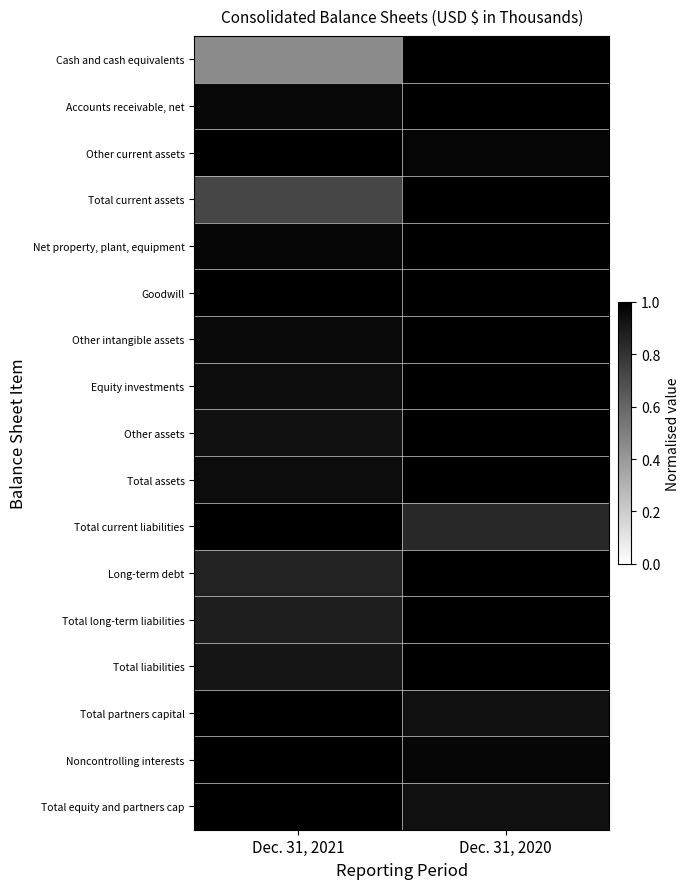

Which series has the largest range (max minus min)?

Cash and cash equivalents